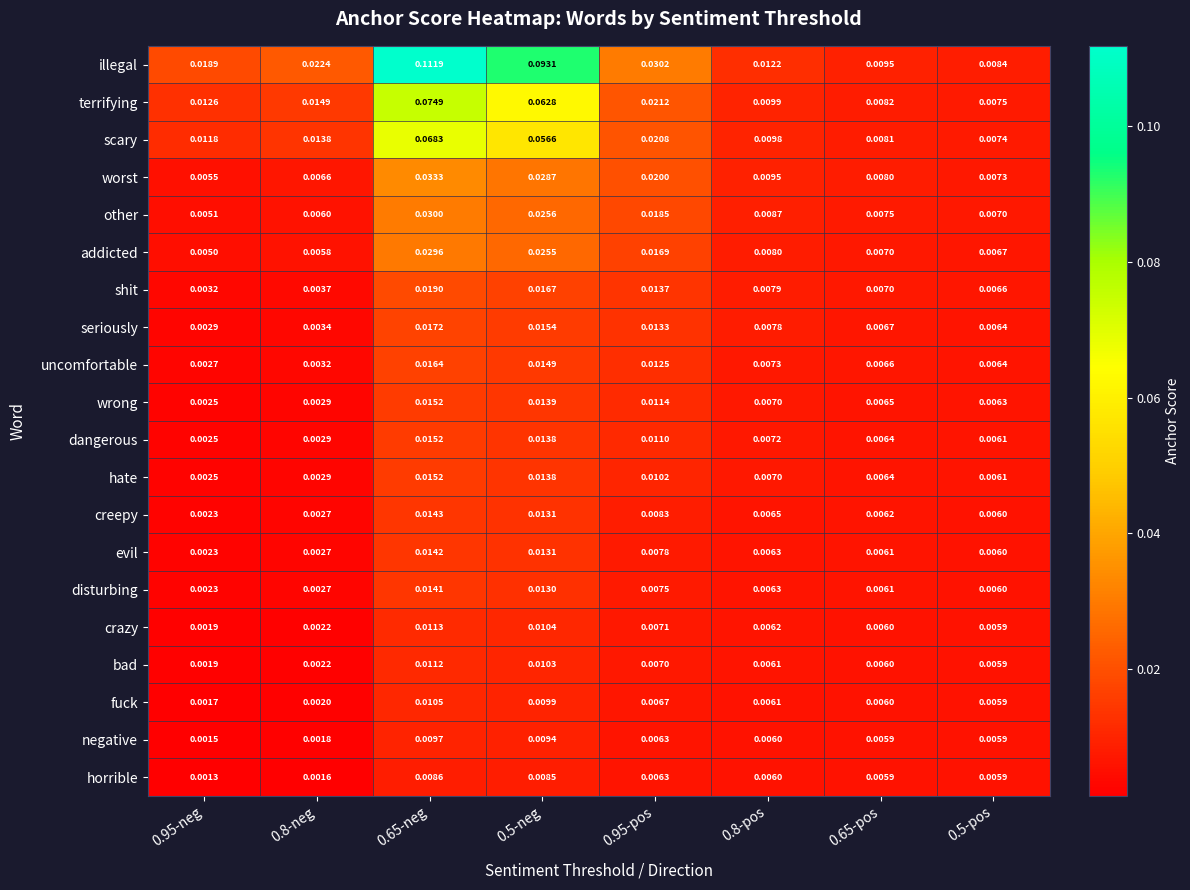

Which series has the largest total across all categories?

illegal